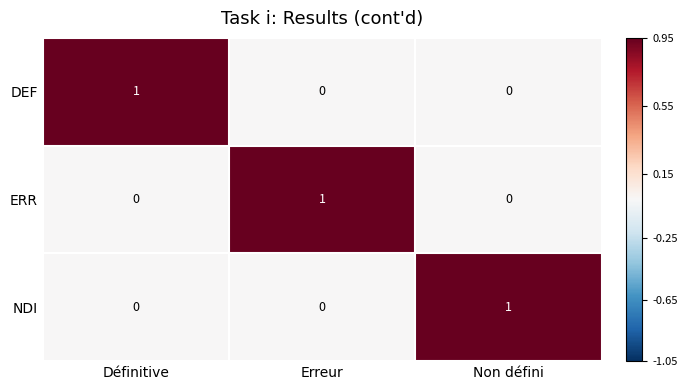

The NDI series shows 0 at Définitive. True or false?

True